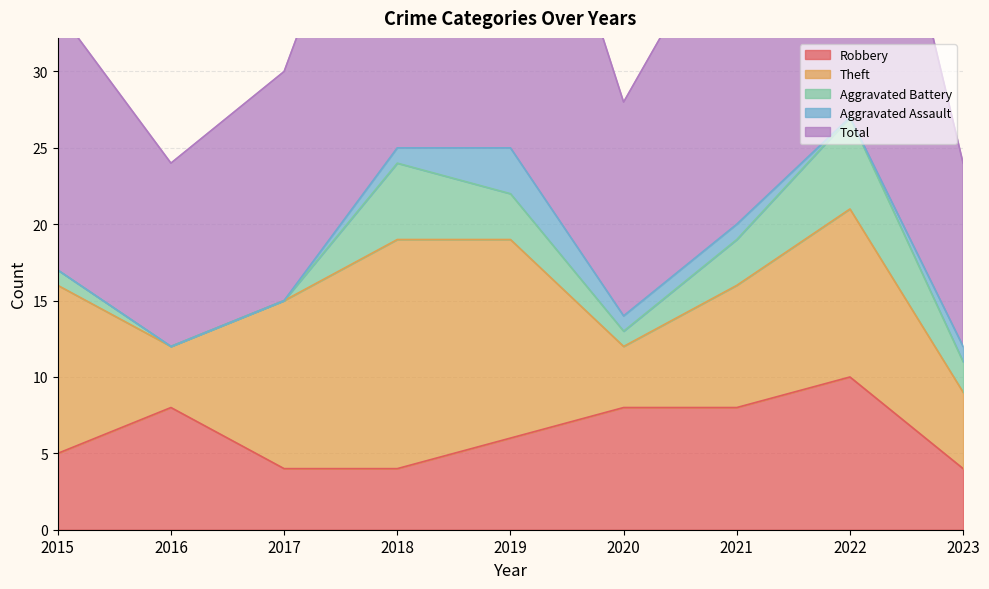

True or false: Total and Robbery cross at least once.

False